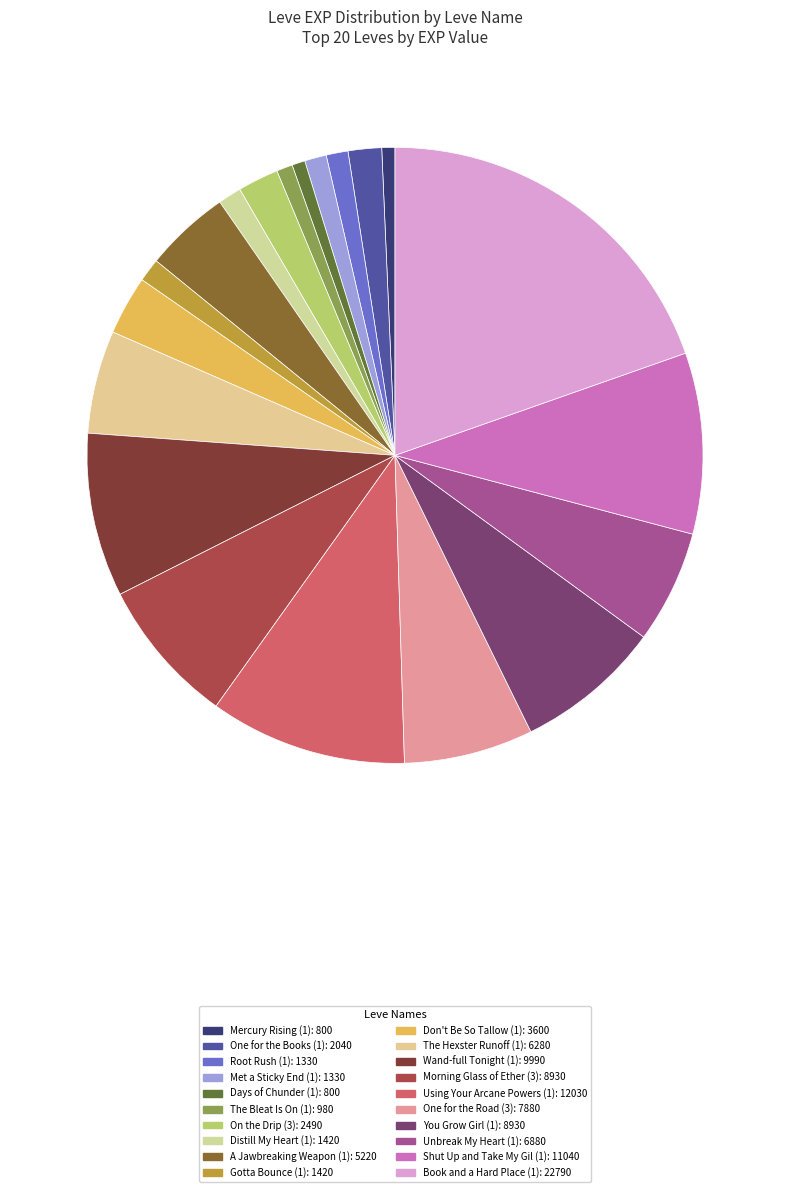

To the nearest percent, what is the average slice percentage?

5%